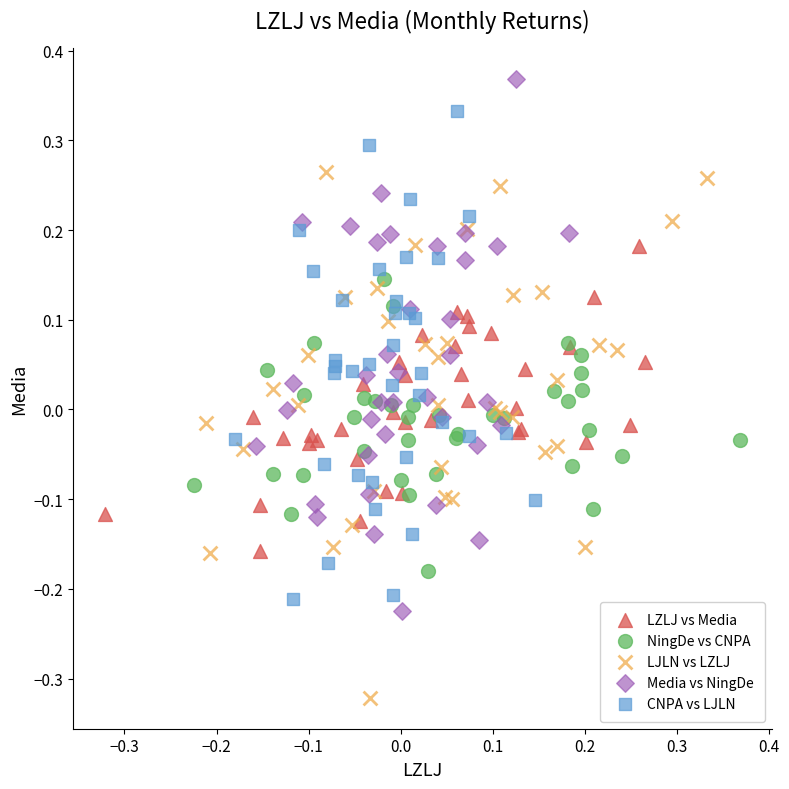

Which series contains the lowest Y value?

LJLN vs LZLJ